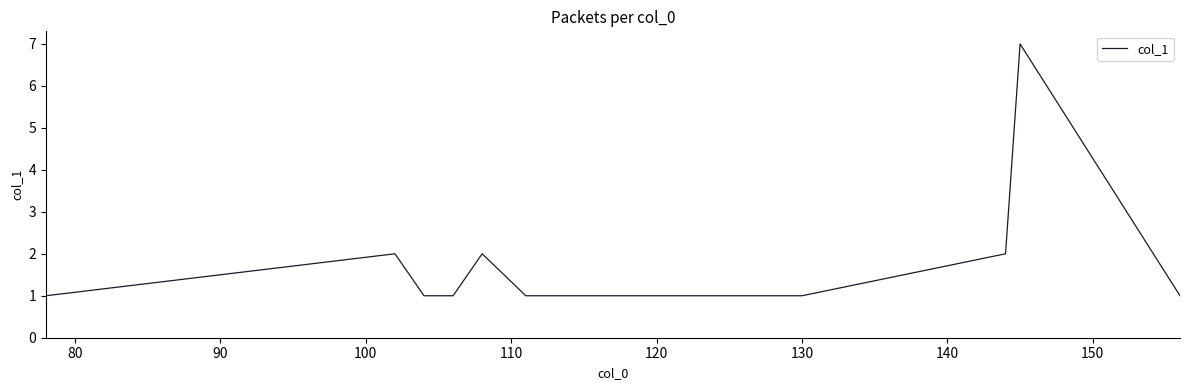

What is the maximum value shown in the chart?

7